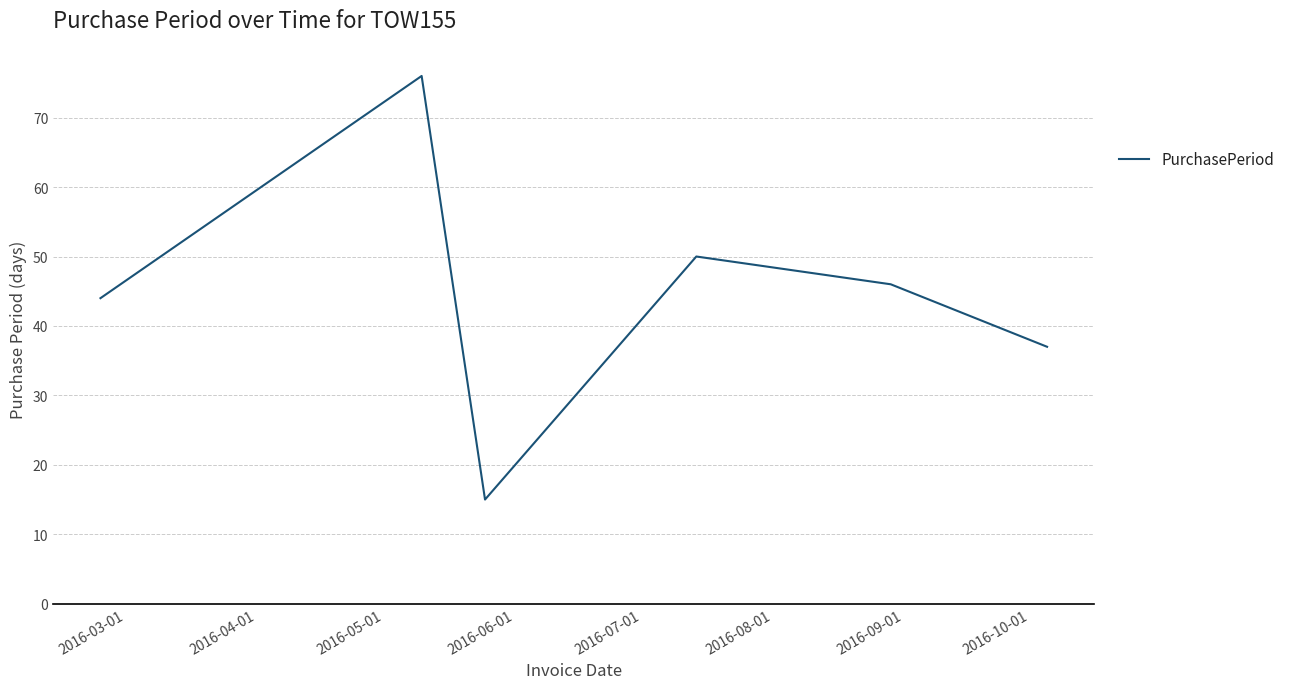

What is the sum of all values?

268